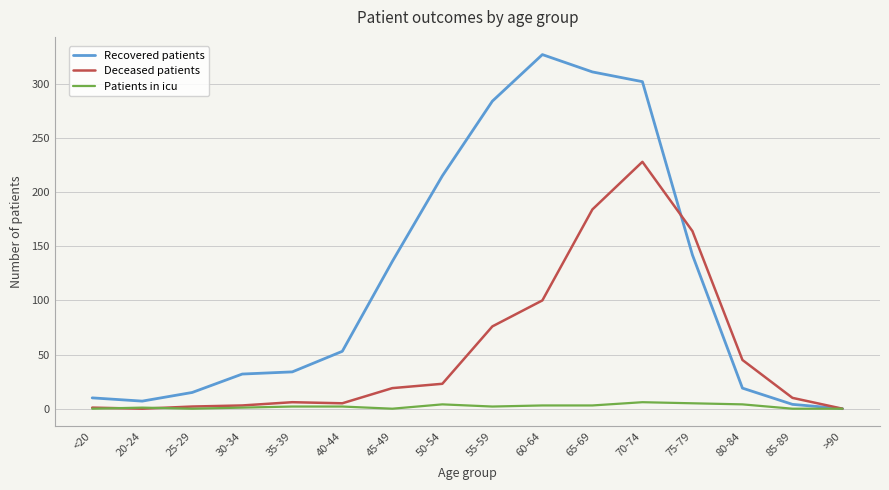

Rank the series at 45-49 from highest to lowest value.

Recovered patients, Deceased patients, Patients in icu